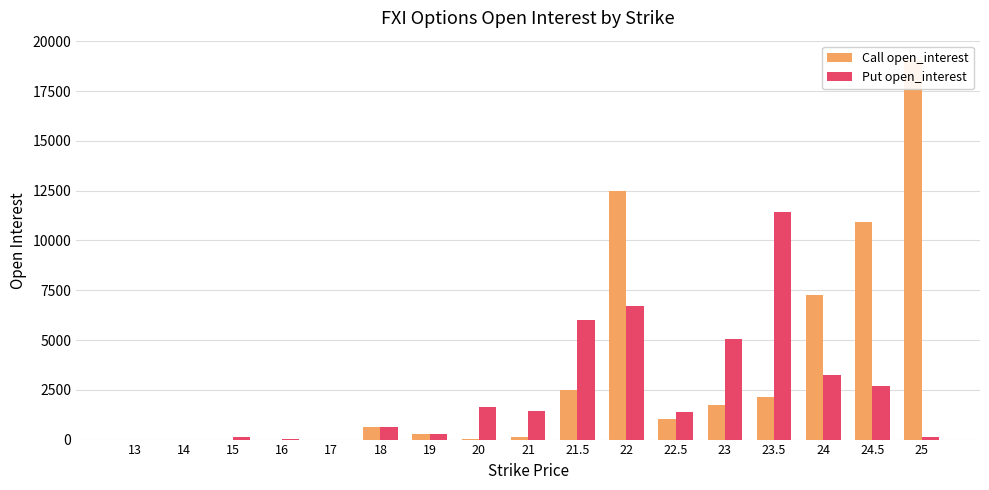

True or false: Put open_interest has a value of 1458 at 21.

True